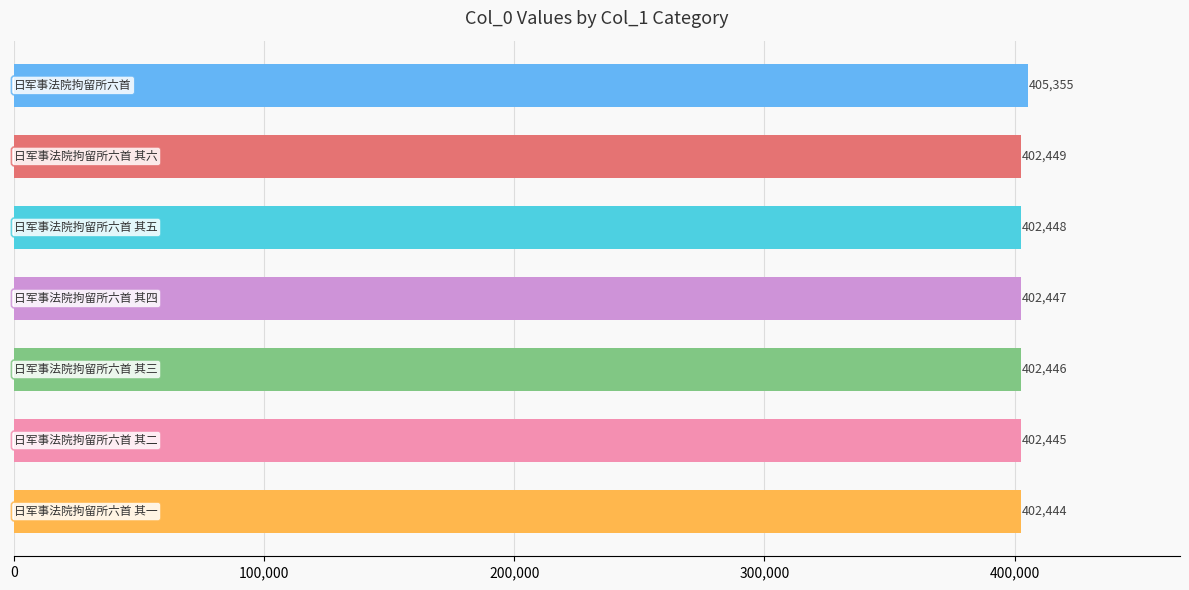

What is the difference between the maximum and minimum values?

2911